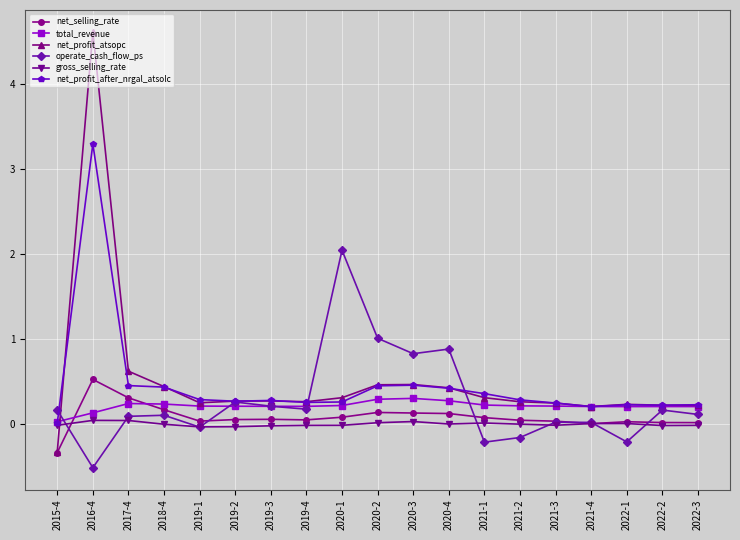

What is the label of the 12th point from the right?

2019-4